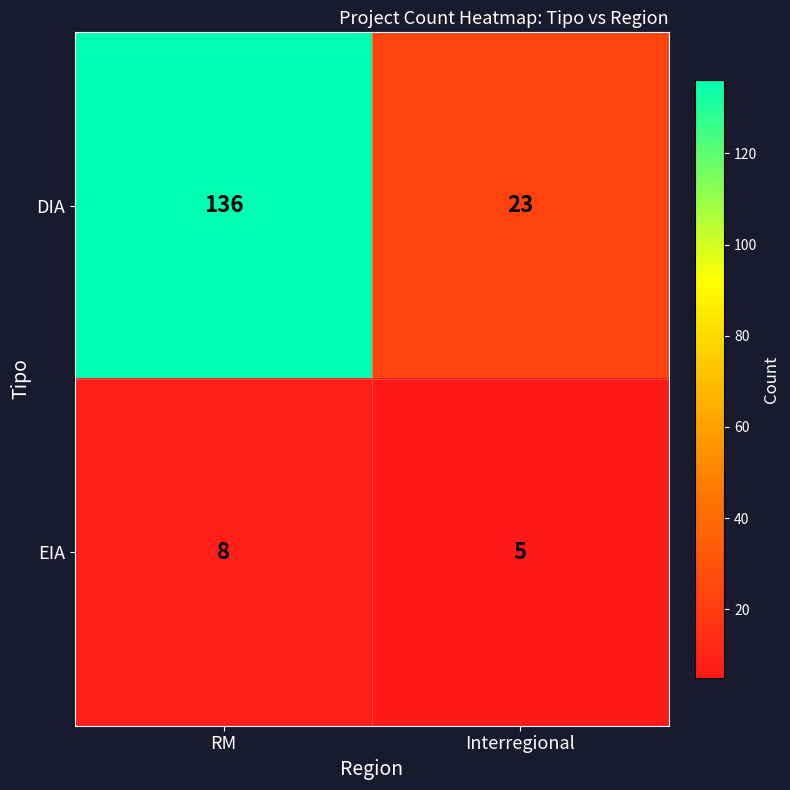

List the series in order of their peak value, highest first.

DIA, EIA